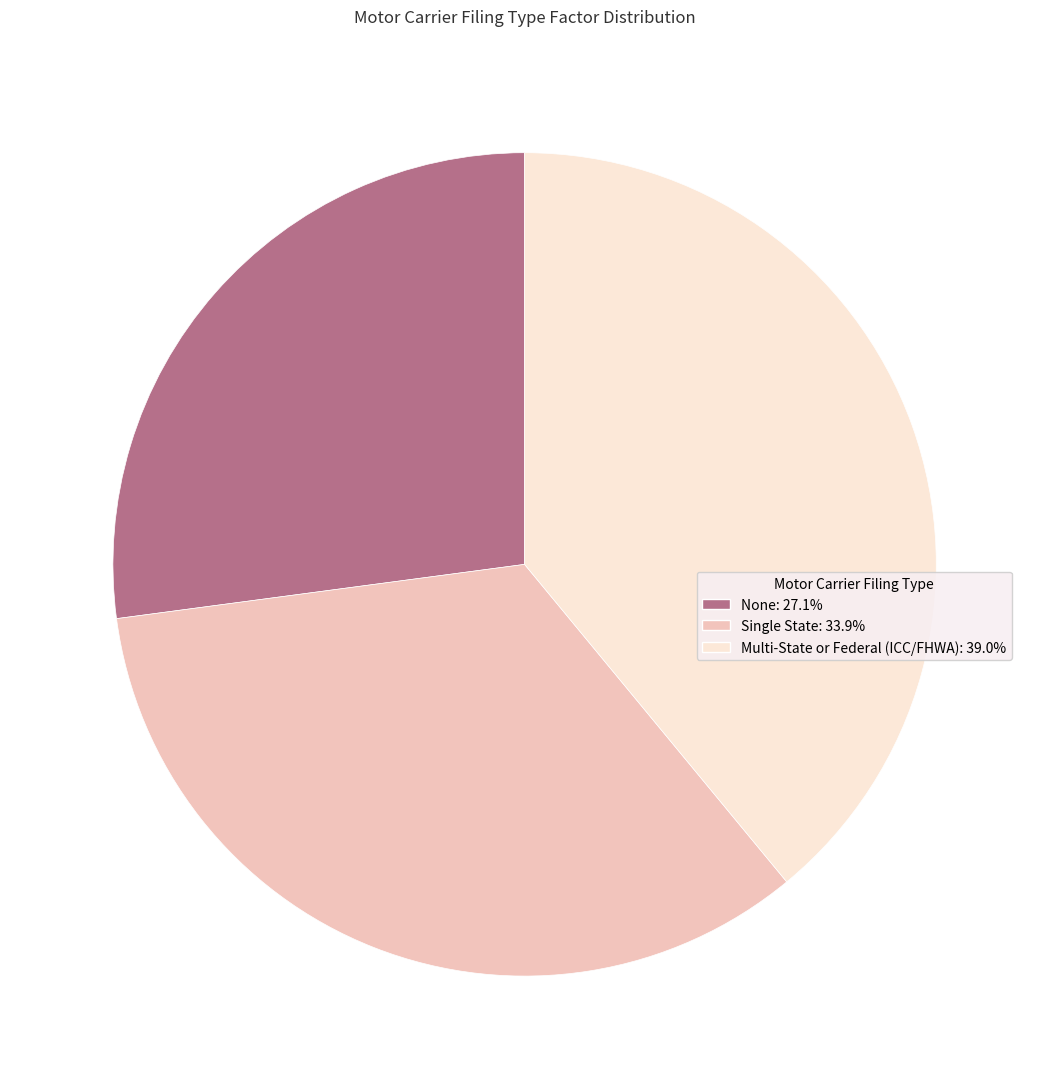

How many segments does this pie chart have?

3